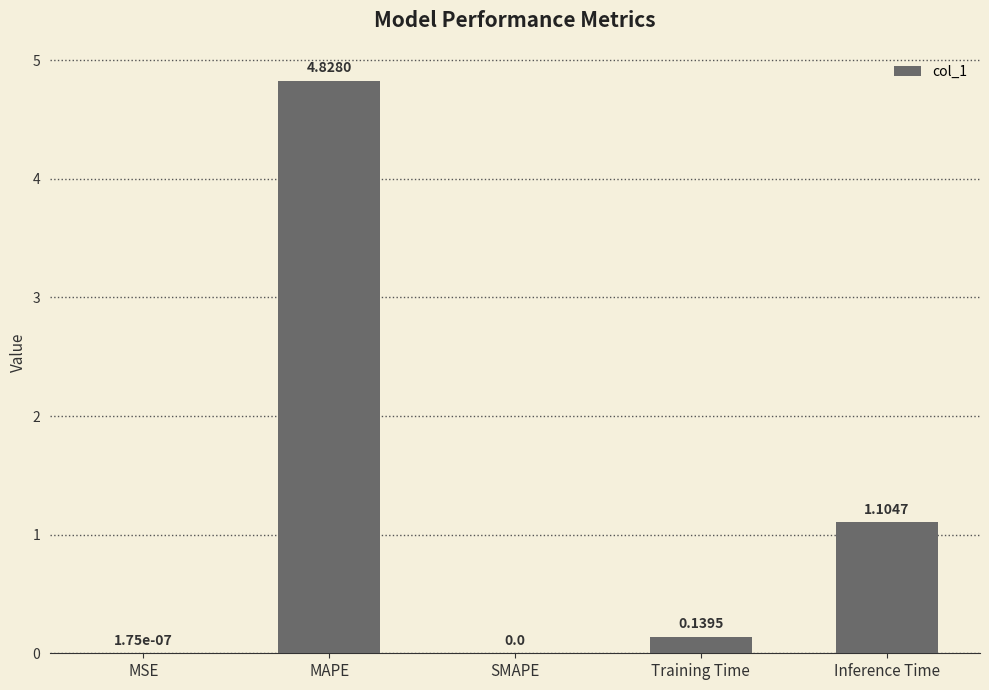

What is the sum of all values?

6.1